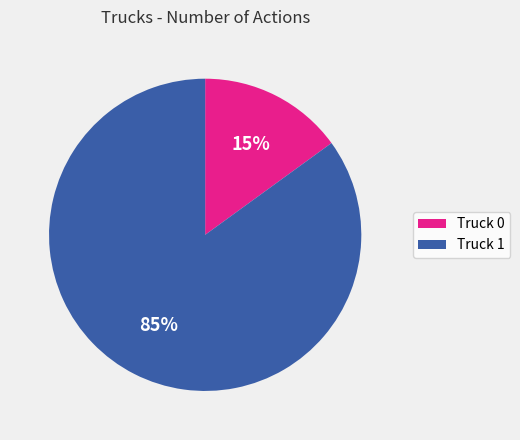

Which slice is the smallest?

Truck 0